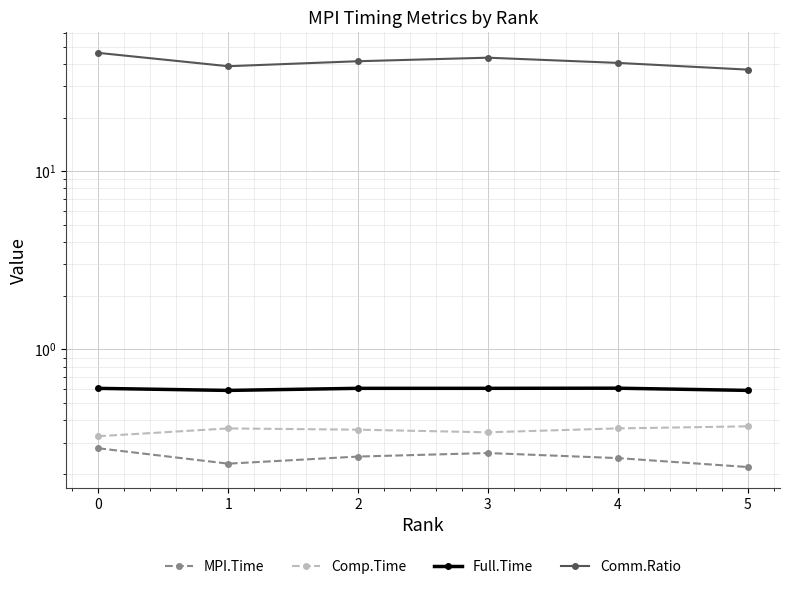

True or false: Full.Time and Comp.Time intersect in this chart.

False